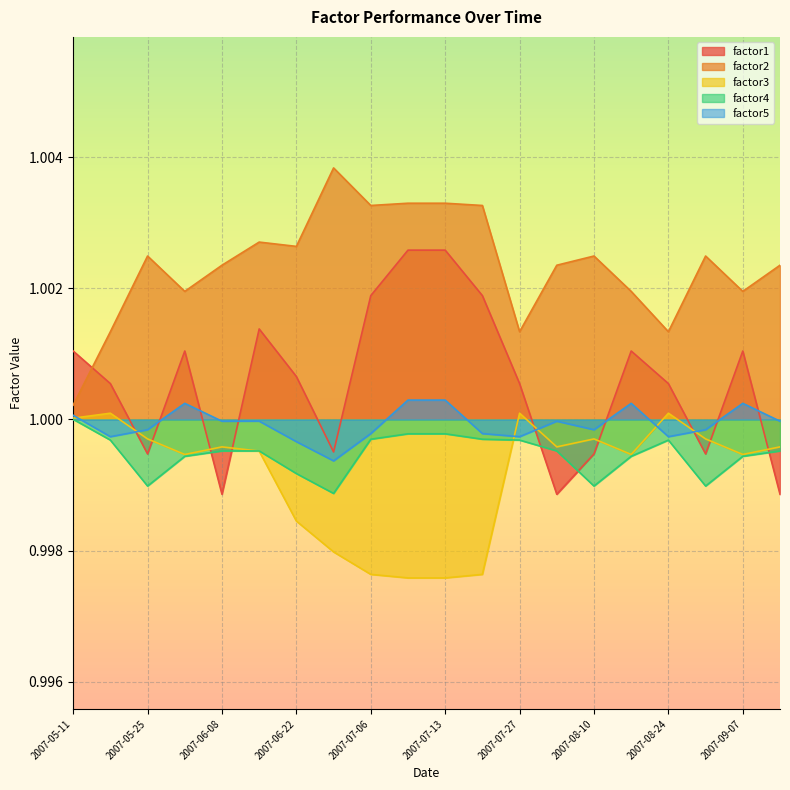

Which series has the largest range (max minus min)?

factor1